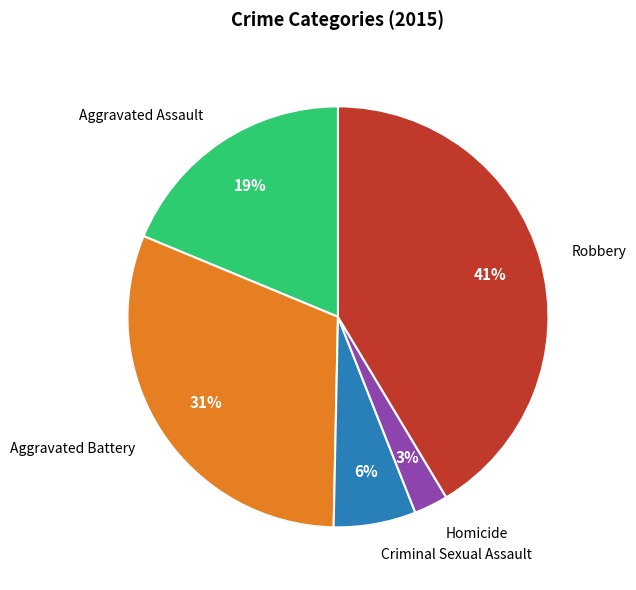

Is there a majority slice in this chart?

No